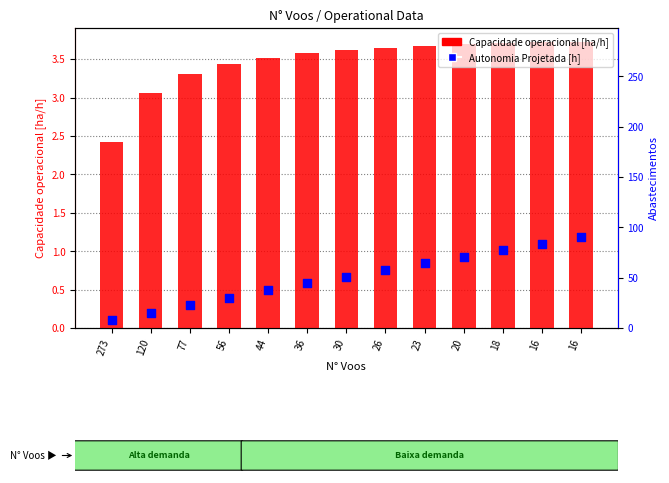

Which series has the largest total across all categories?

Capacidade operacional [ha/h]